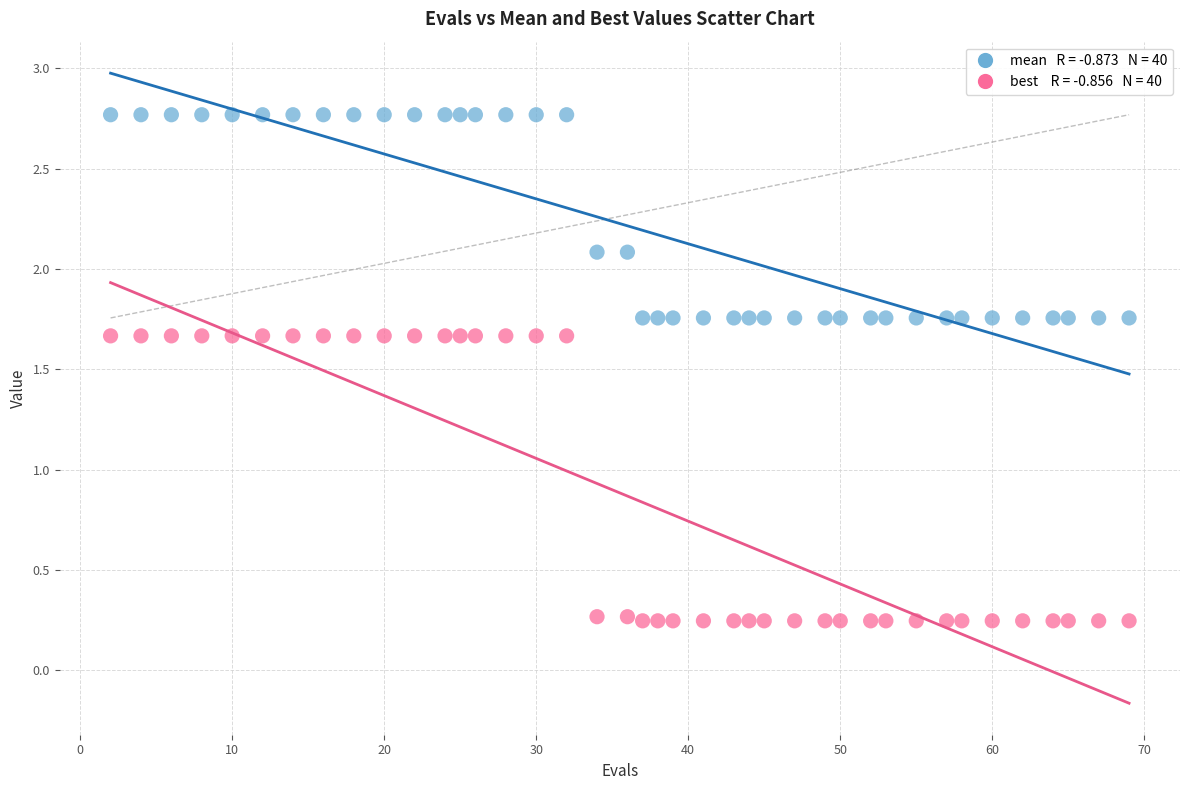

Across all data points, what is the range of Y values (max minus min)?

2.5